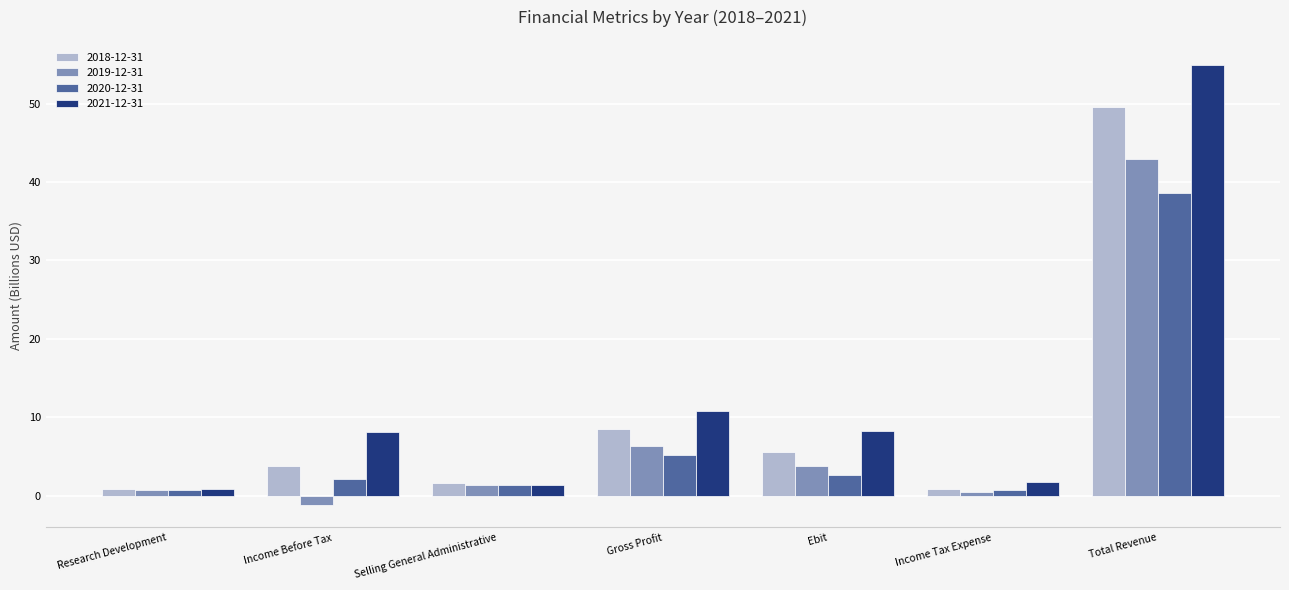

What is the lowest value of the 2020-12-31 series?

0.8